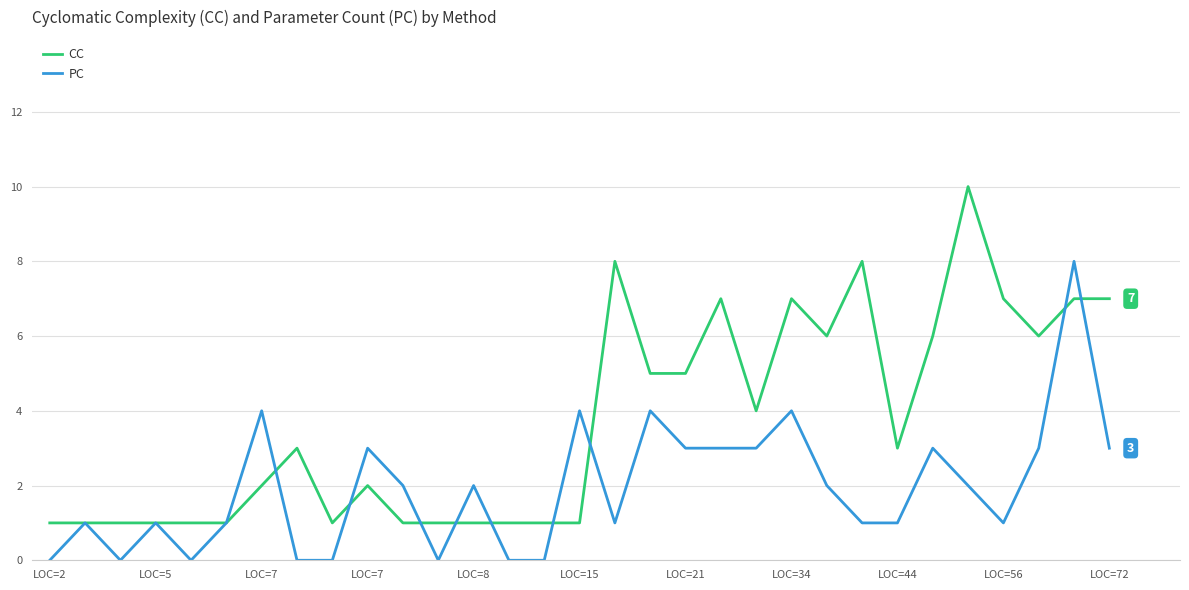

Which series has the largest total across all categories?

CC